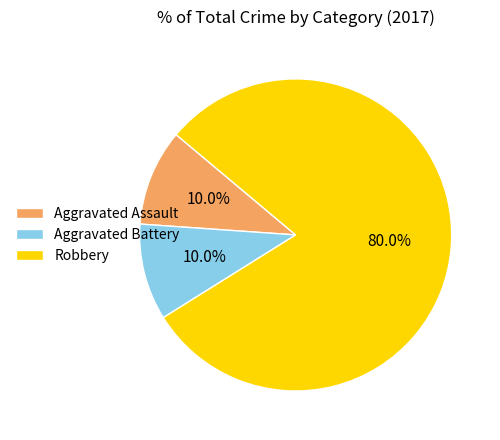

Which slice represents more than half of the pie?

Robbery